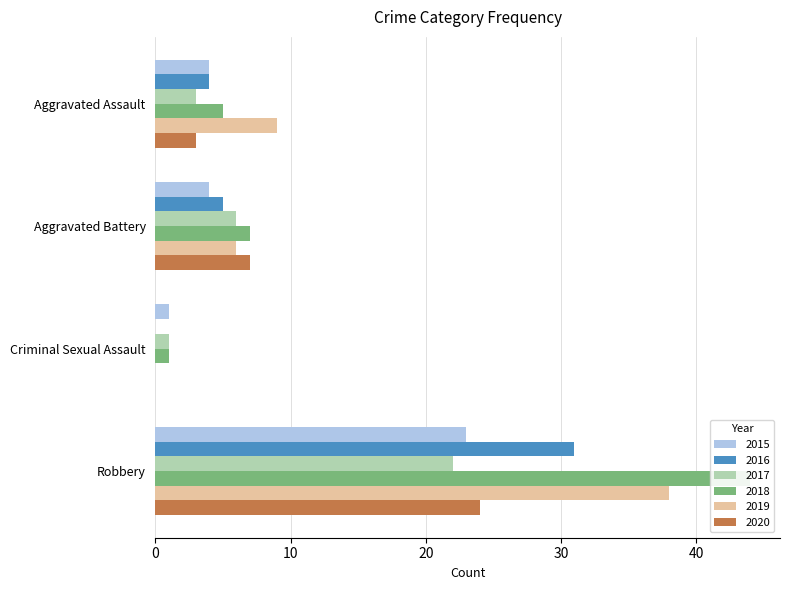

How many values in 2016 are above zero?

3